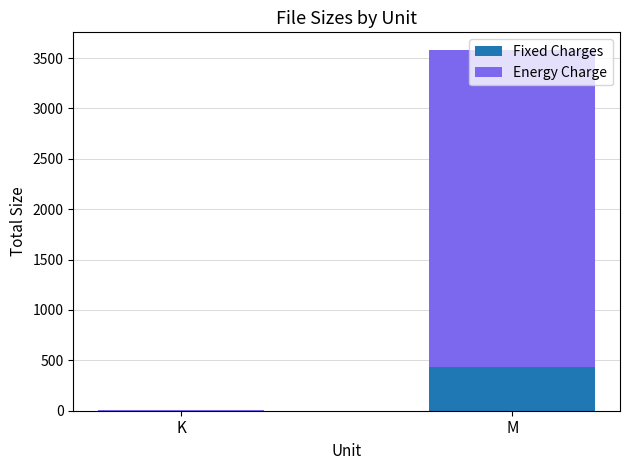

What is the sum of all Fixed Charges values?

429.8